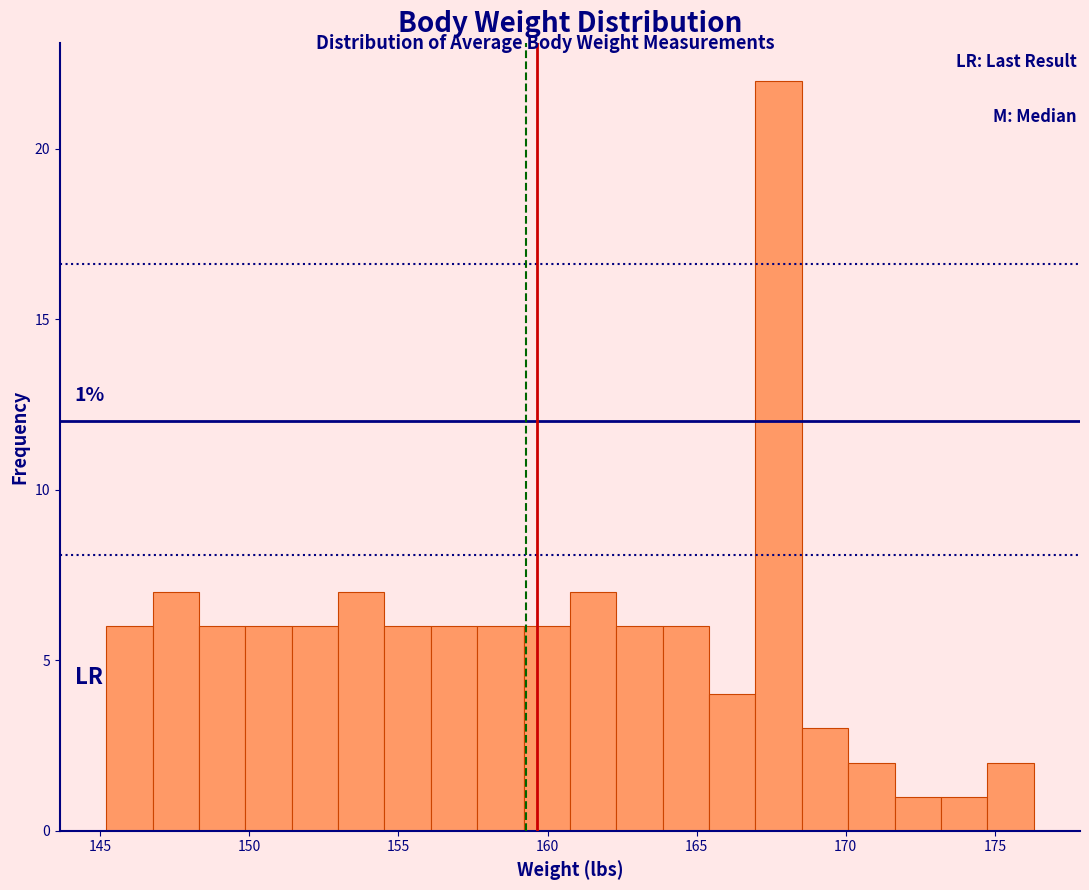

Around what value on the x-axis is the tallest bar? Give the approximate position of its centre, as read against the axis.

167.5